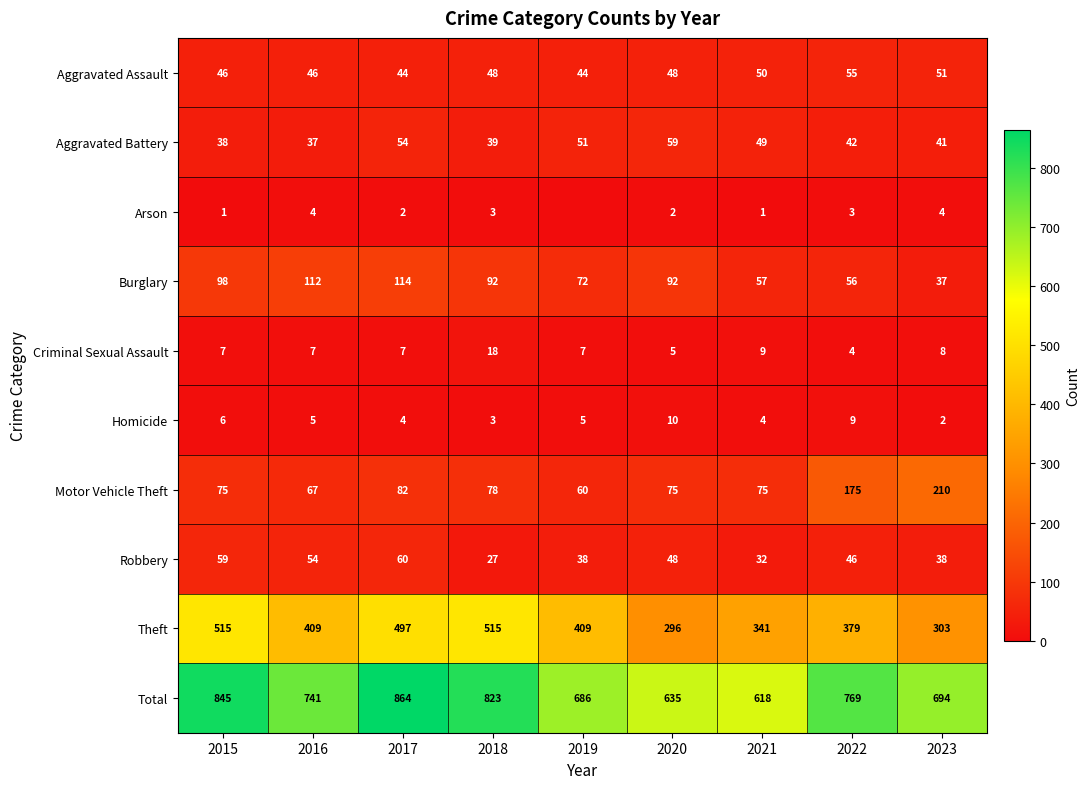

List the series in order of their peak value, highest first.

Total, Theft, Motor Vehicle Theft, Burglary, Robbery, Aggravated Battery, Aggravated Assault, Criminal Sexual Assault, Homicide, Arson